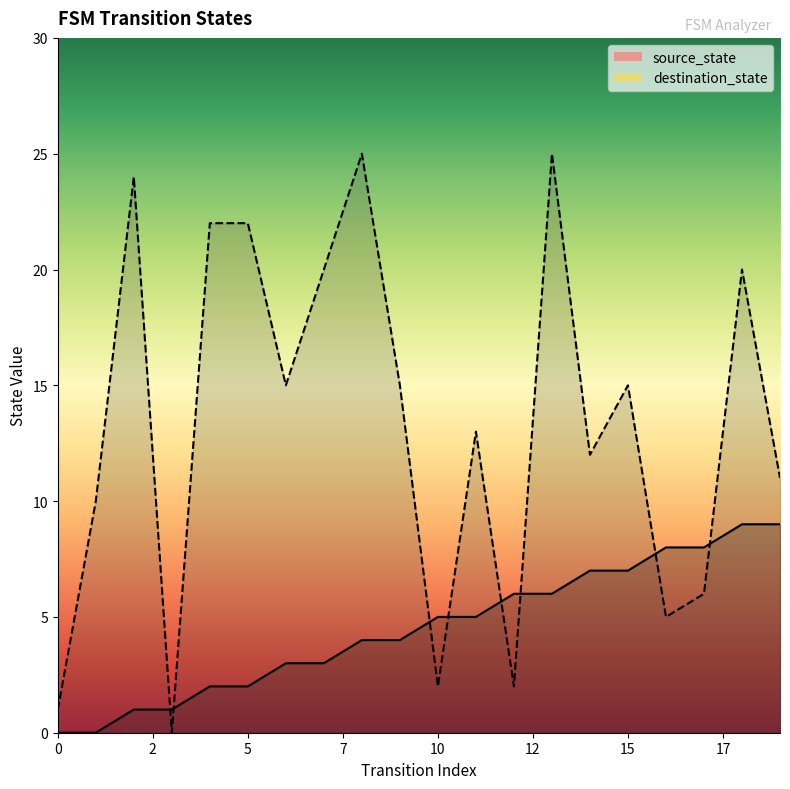

What is the maximum value shown in the chart?

25